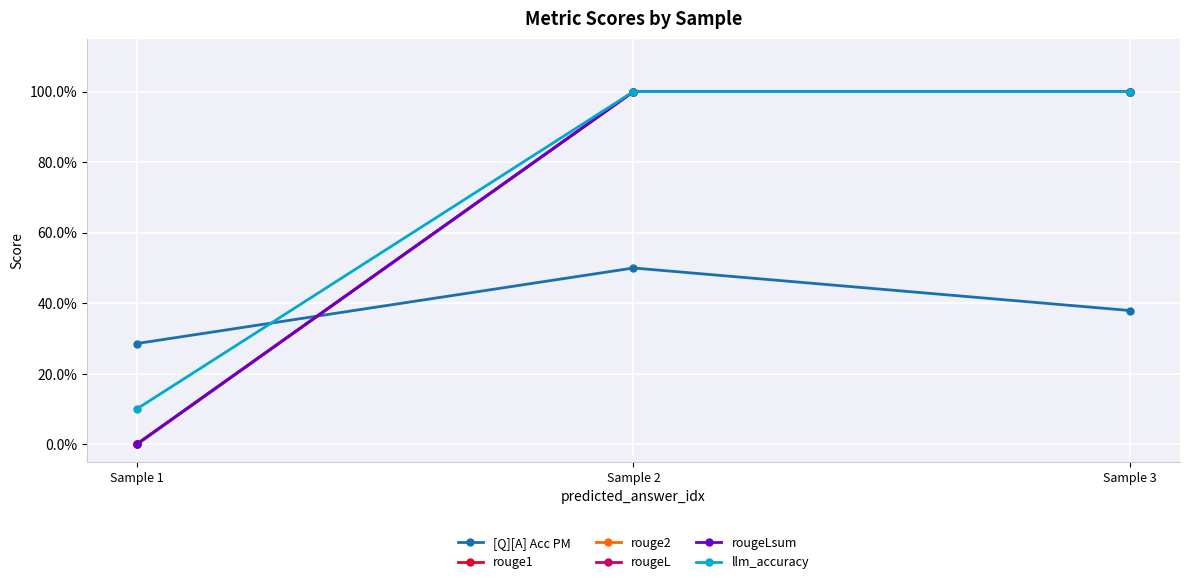

Reading left to right, extract all data points from this chart.

[Q][A] Acc PM: 0.3	0.5	0.4
rouge1: 0.0	1.0	1.0
rouge2: 0.0	1.0	1.0
rougeL: 0.0	1.0	1.0
rougeLsum: 0.0	1.0	1.0
llm_accuracy: 0.1	1.0	1.0